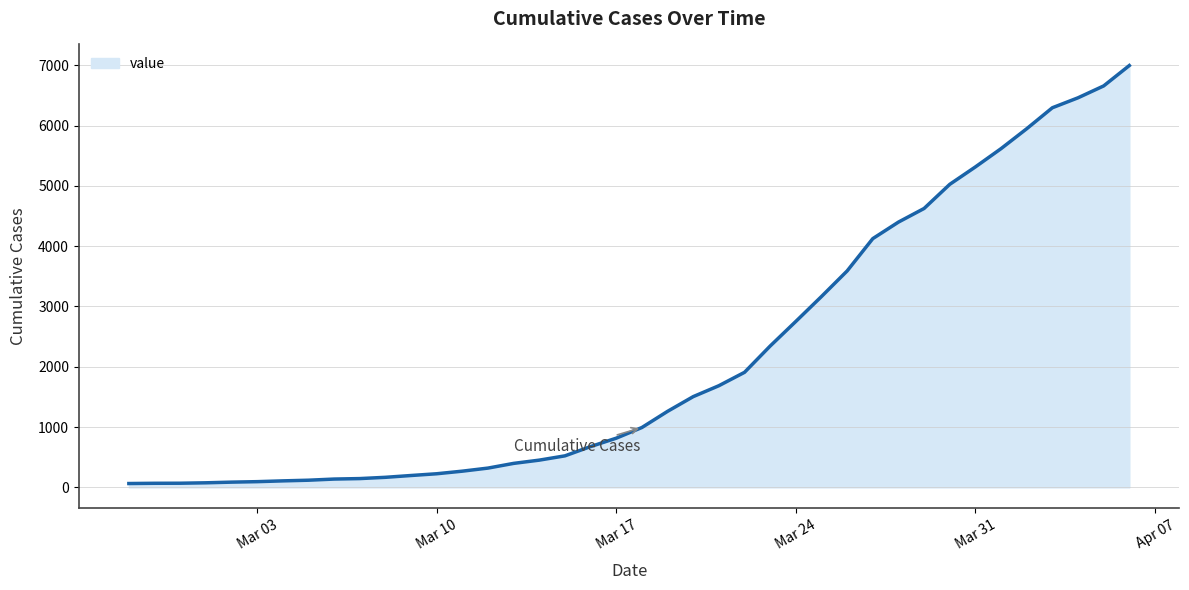

What is the difference between the maximum and minimum values?

6931